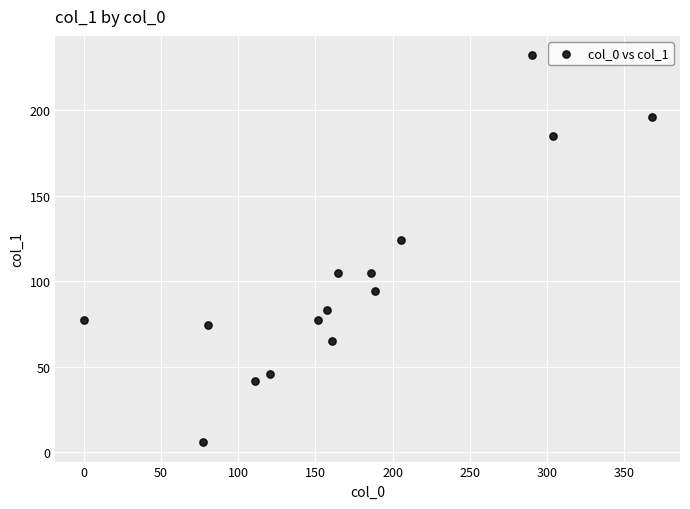

What Y value in the scatter plot is closest to 118?

124.2